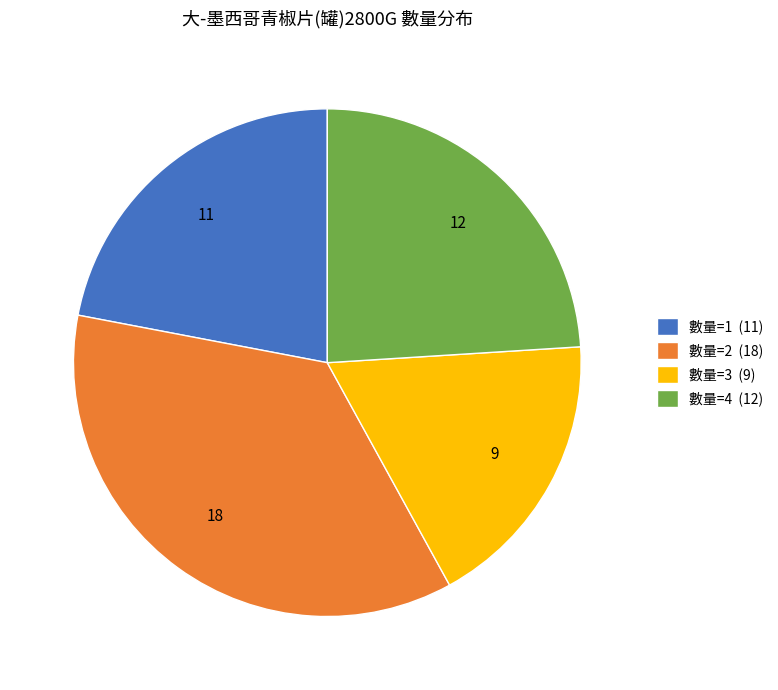

What is the largest slice in the pie chart?

數量=2 (18)